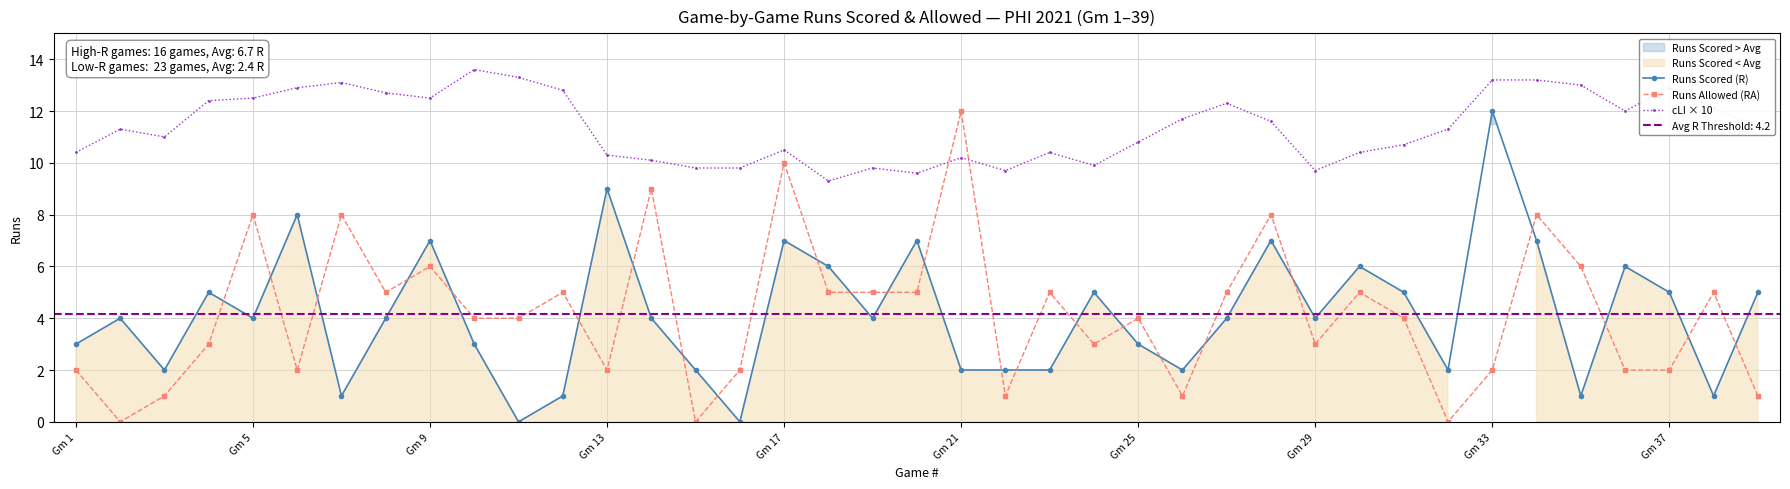

True or false: Runs Scored (R) and cLI × 10 intersect in this chart.

False